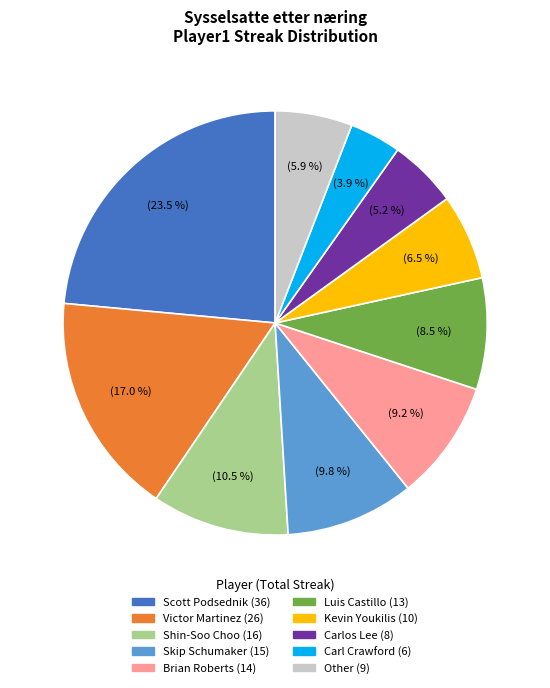

How many segments does this pie chart have?

10